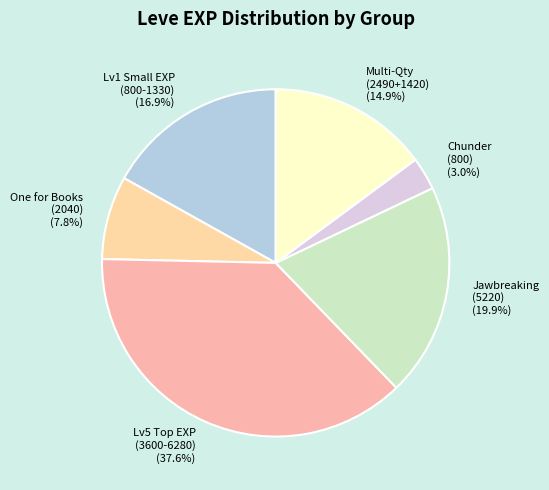

Do One for Books (2040) (7.8%) and Lv1 Small EXP (800-1330) (16.9%) together represent more than half of the pie?

No